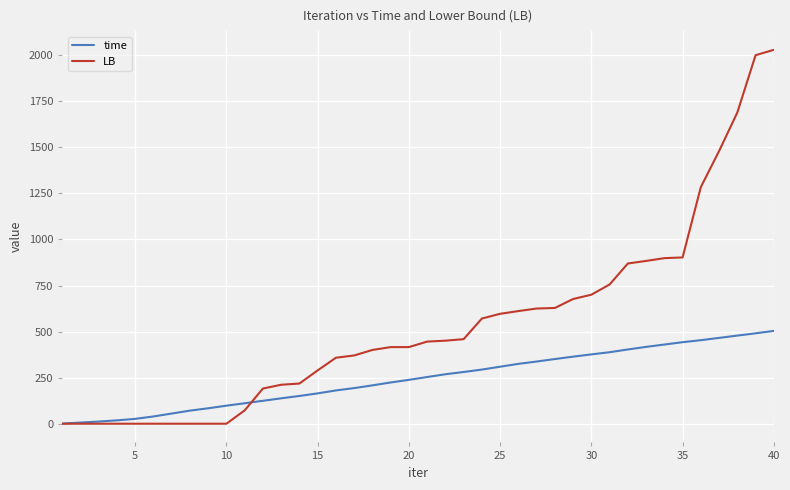

Which series has the widest spread of values?

LB